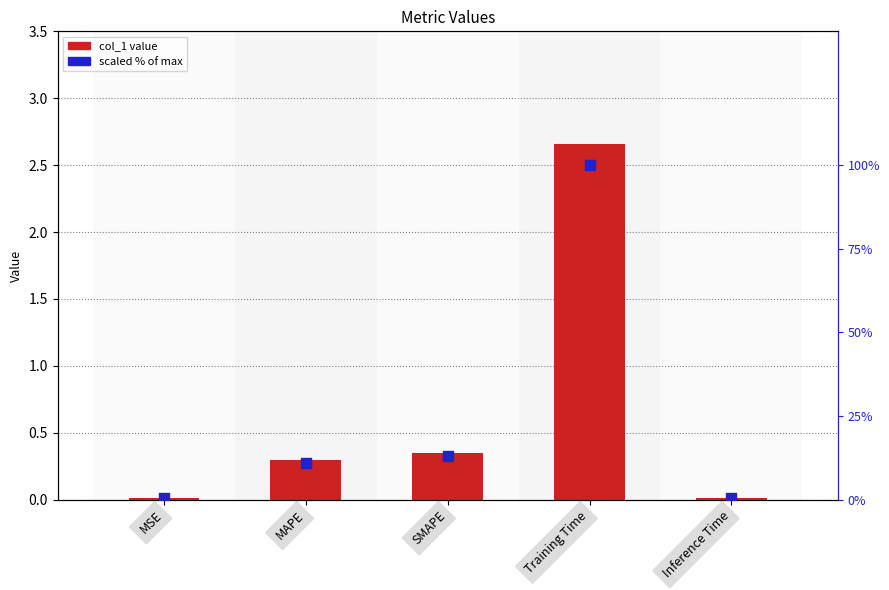

Is the value of scaled % of max at Inference Time greater than the value of col_1 value at MSE?

Yes